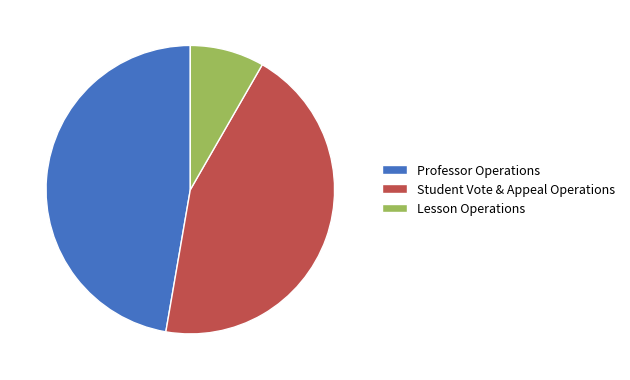

Rank the categories by value from highest to lowest.

Professor Operations, Student Vote & Appeal Operations, Lesson Operations